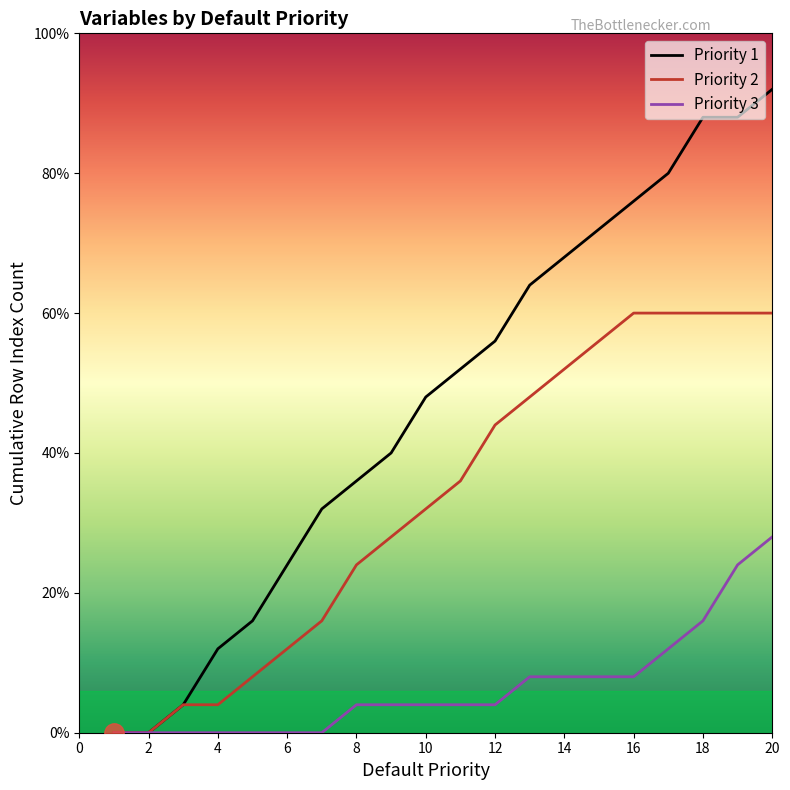

Is this an area chart (filled region under the line)?

No